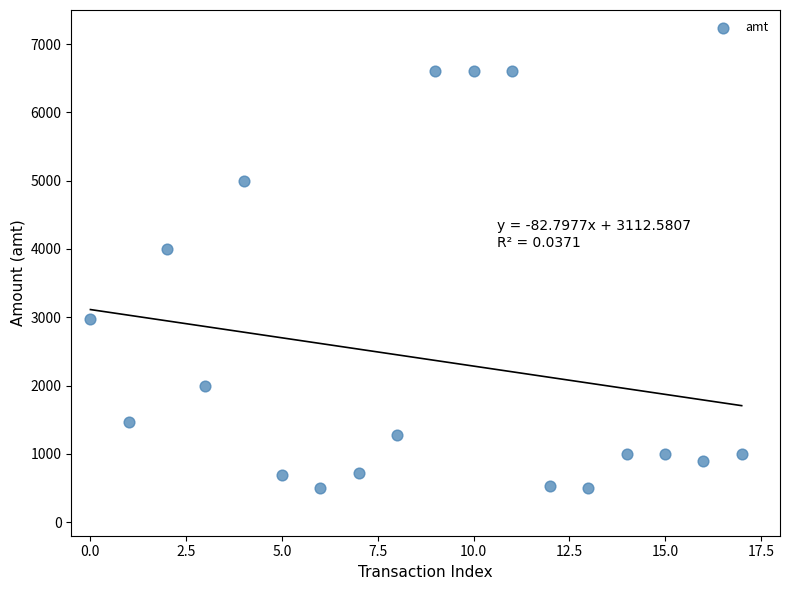

What is the range of Y values (max minus min)?

6102.0